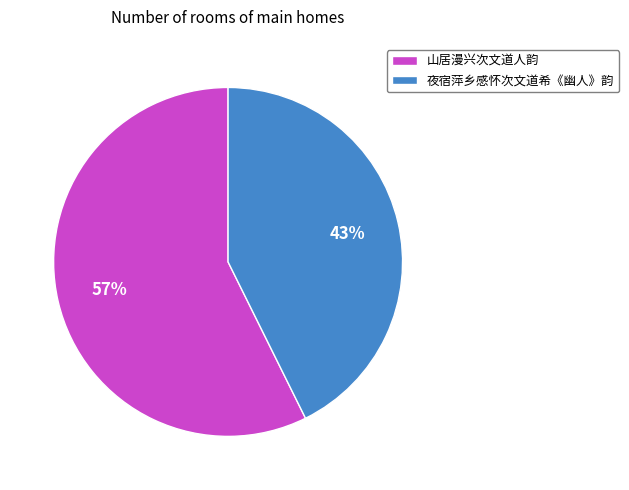

Which has a higher value, 夜宿萍乡感怀次文道希《幽人》韵 or 山居漫兴次文道人韵?

山居漫兴次文道人韵